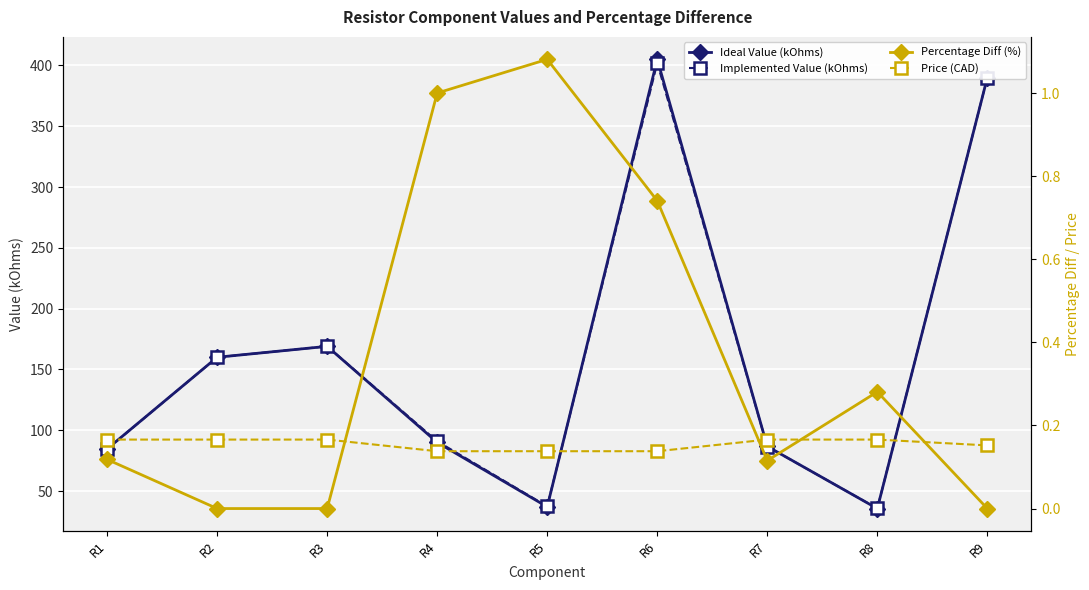

What are all the series names shown in the legend?

Ideal Value (kOhms), Implemented Value (kOhms), Percentage Diff (%), Price (CAD)